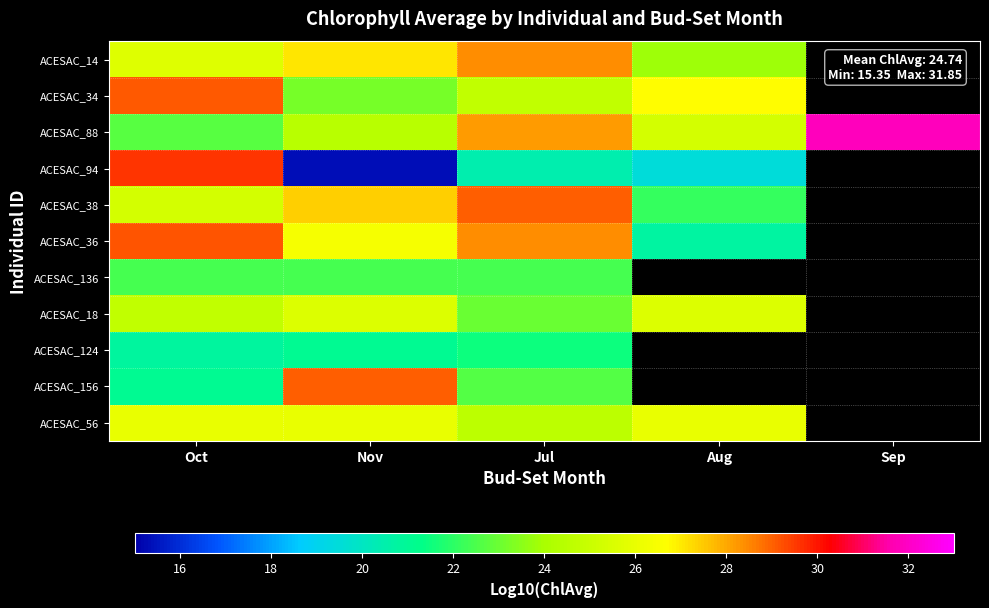

Which series has the largest range (max minus min)?

ACESAC_94